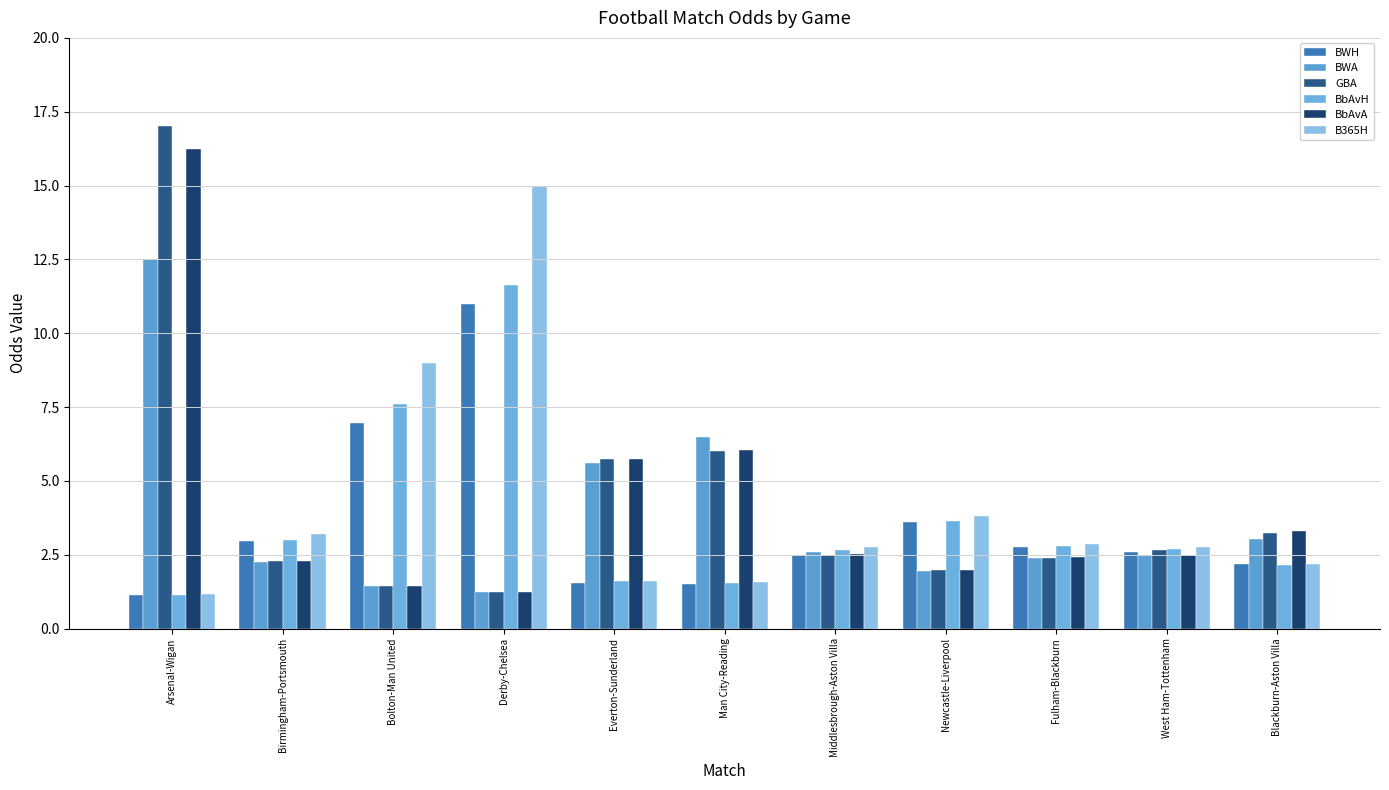

True or false: BWA has a value of 3.6 at Birmingham-Portsmouth.

False